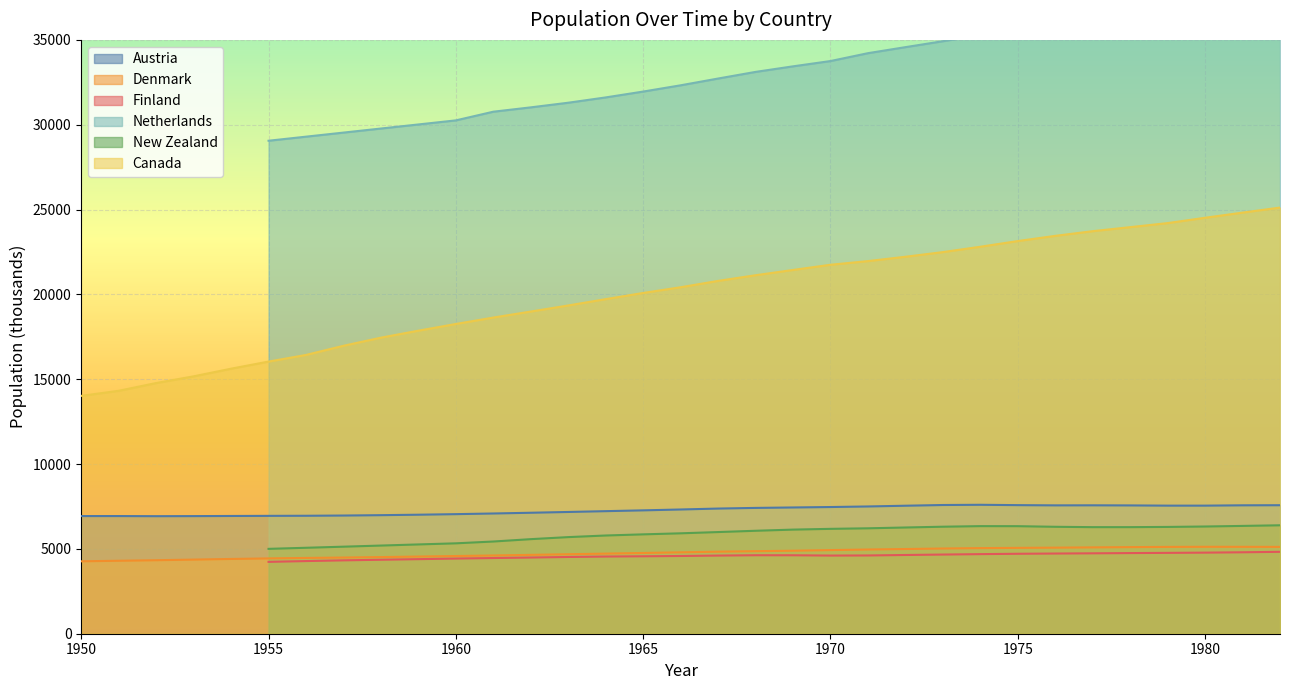

What is the maximum value for Canada?

25117.0